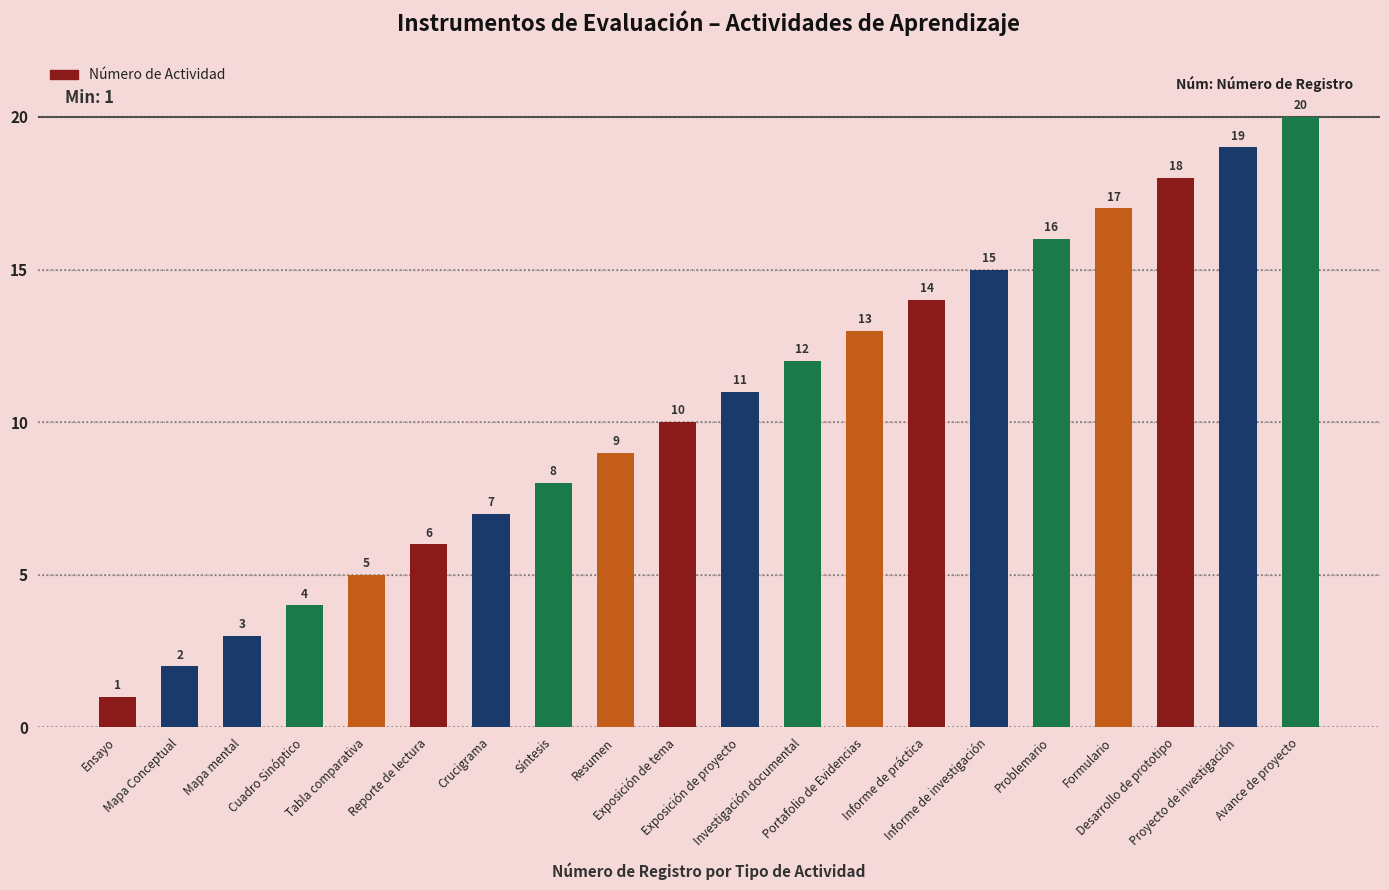

How many bars are there in total?

20